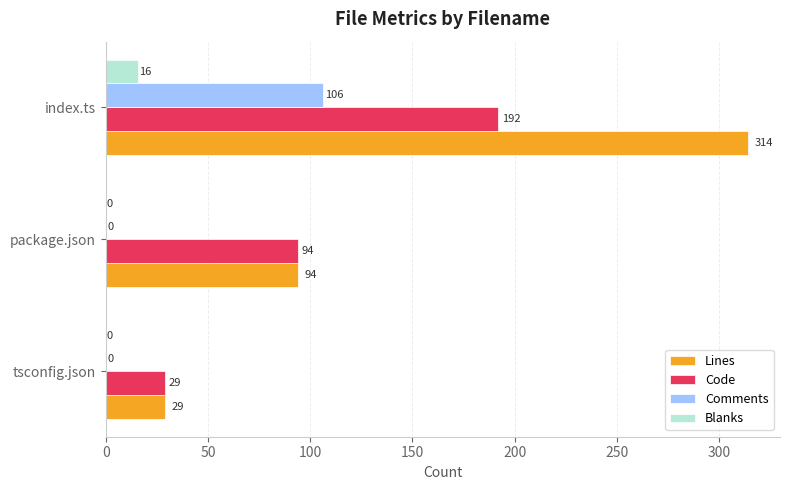

Is the value of Code at tsconfig.json greater than the value of Comments at index.ts?

No